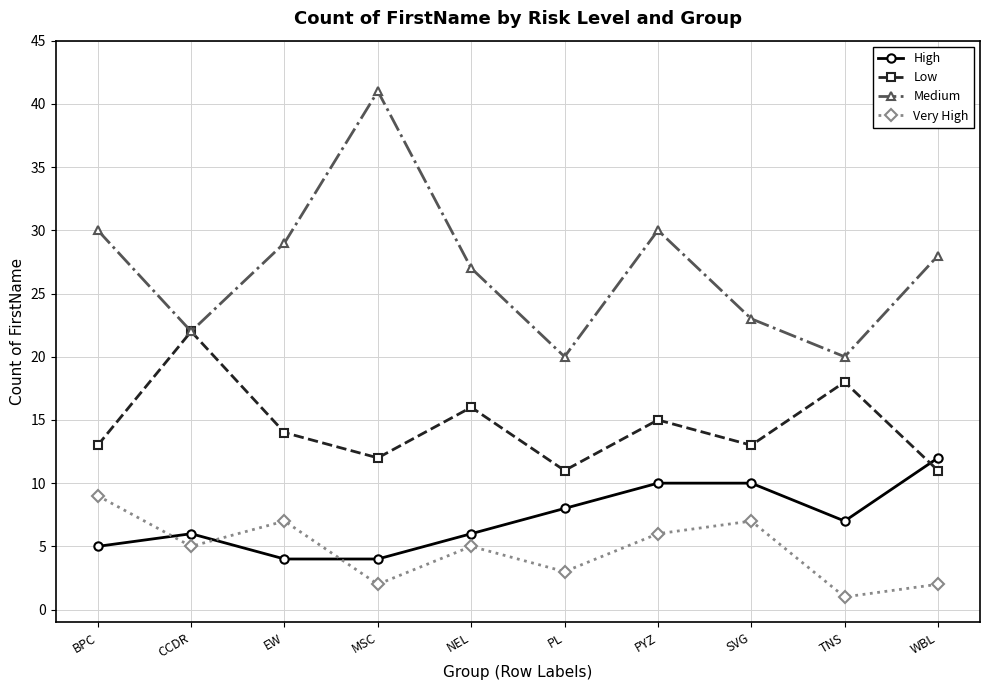

How many lines are shown in the chart?

4